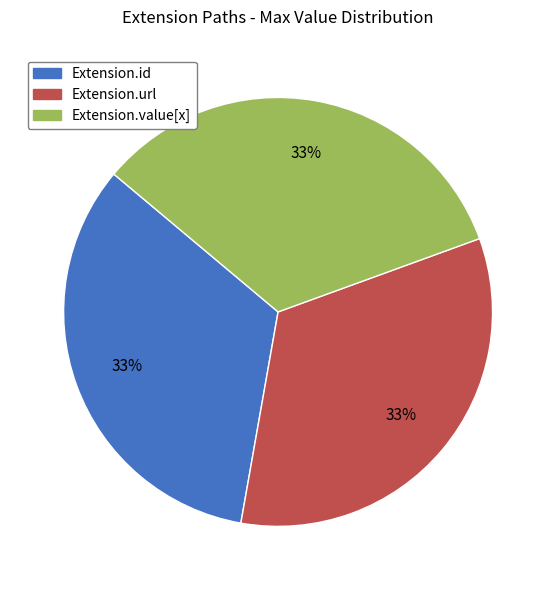

To the nearest percent, what portion does Extension.id represent?

33%